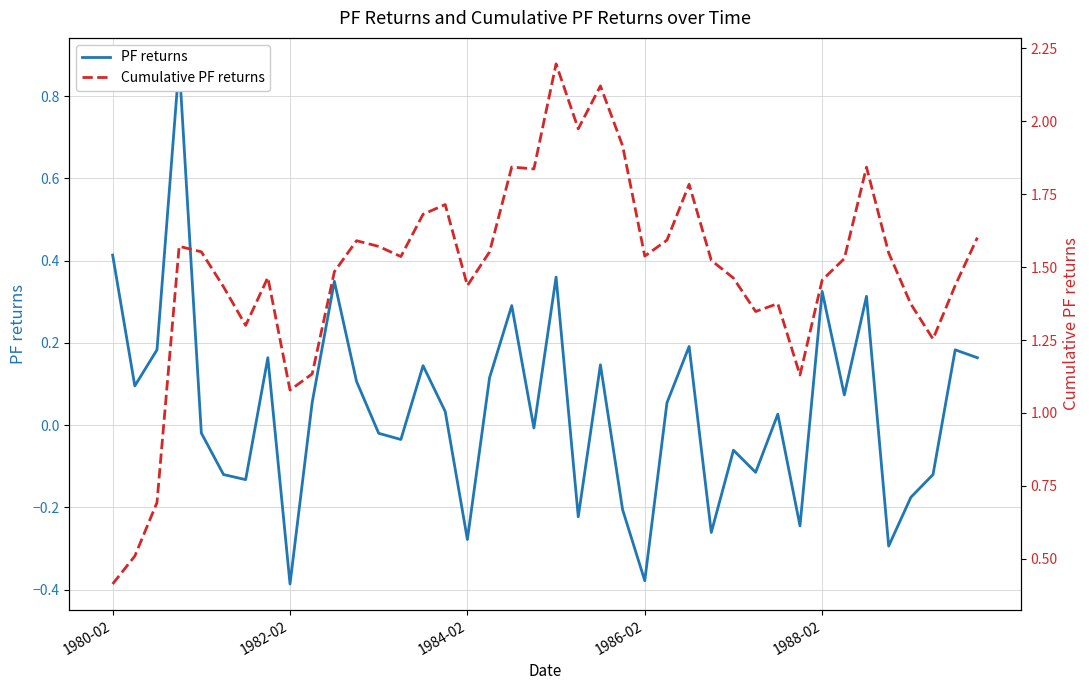

The value of Cumulative PF returns at 20 is 0.5. True or false?

False